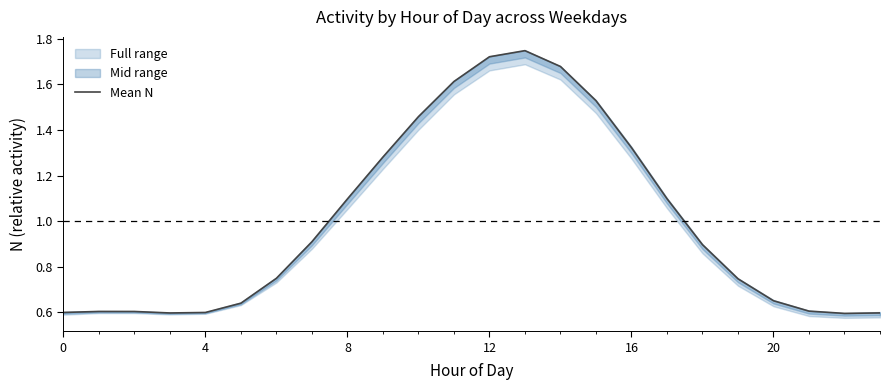

Does the chart have visible grid lines?

No